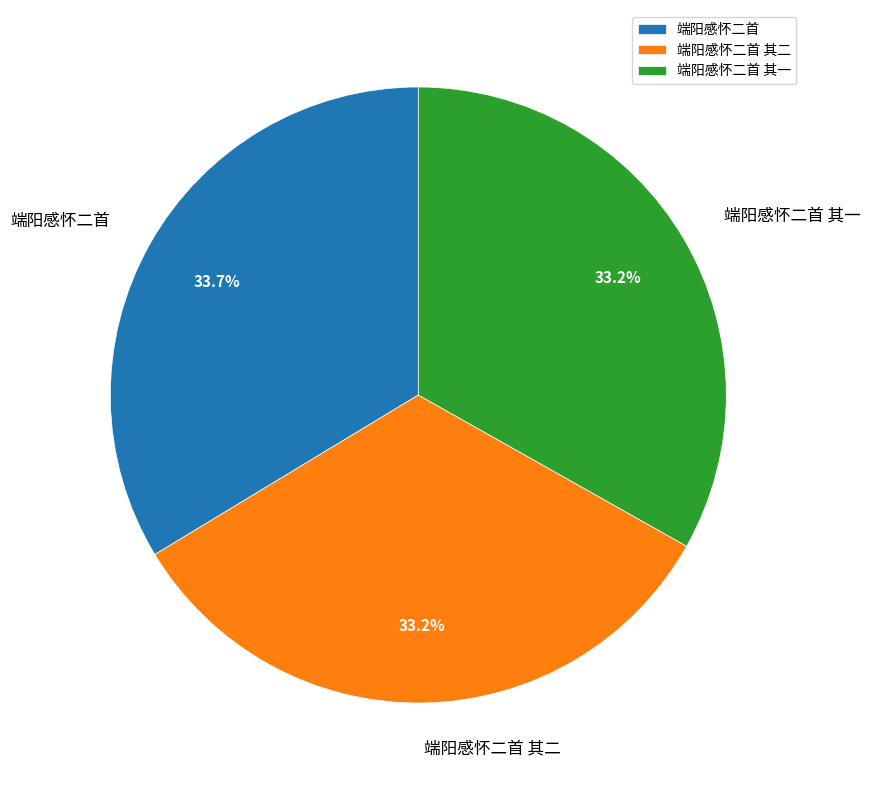

Is it true that 端阳感怀二首 其一 is 33% of the pie?

True